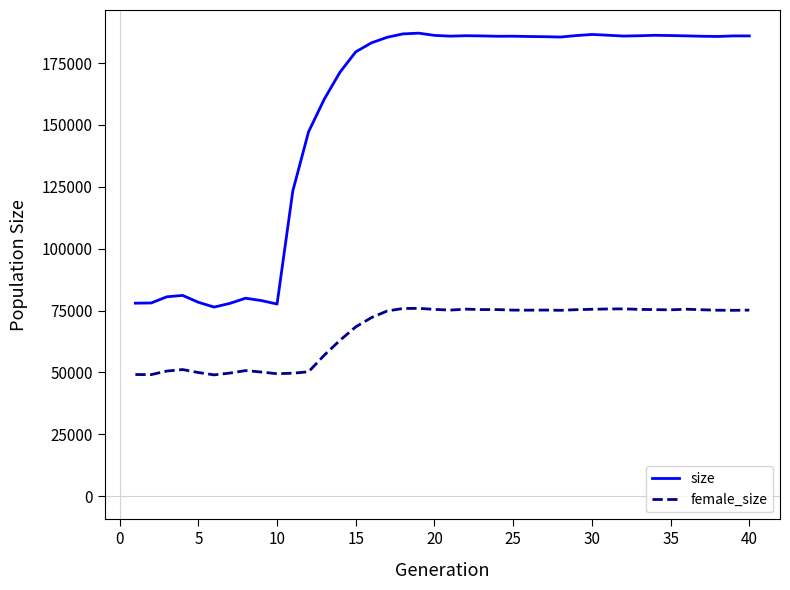

What is the difference between the maximum and minimum values in the size series?

110685